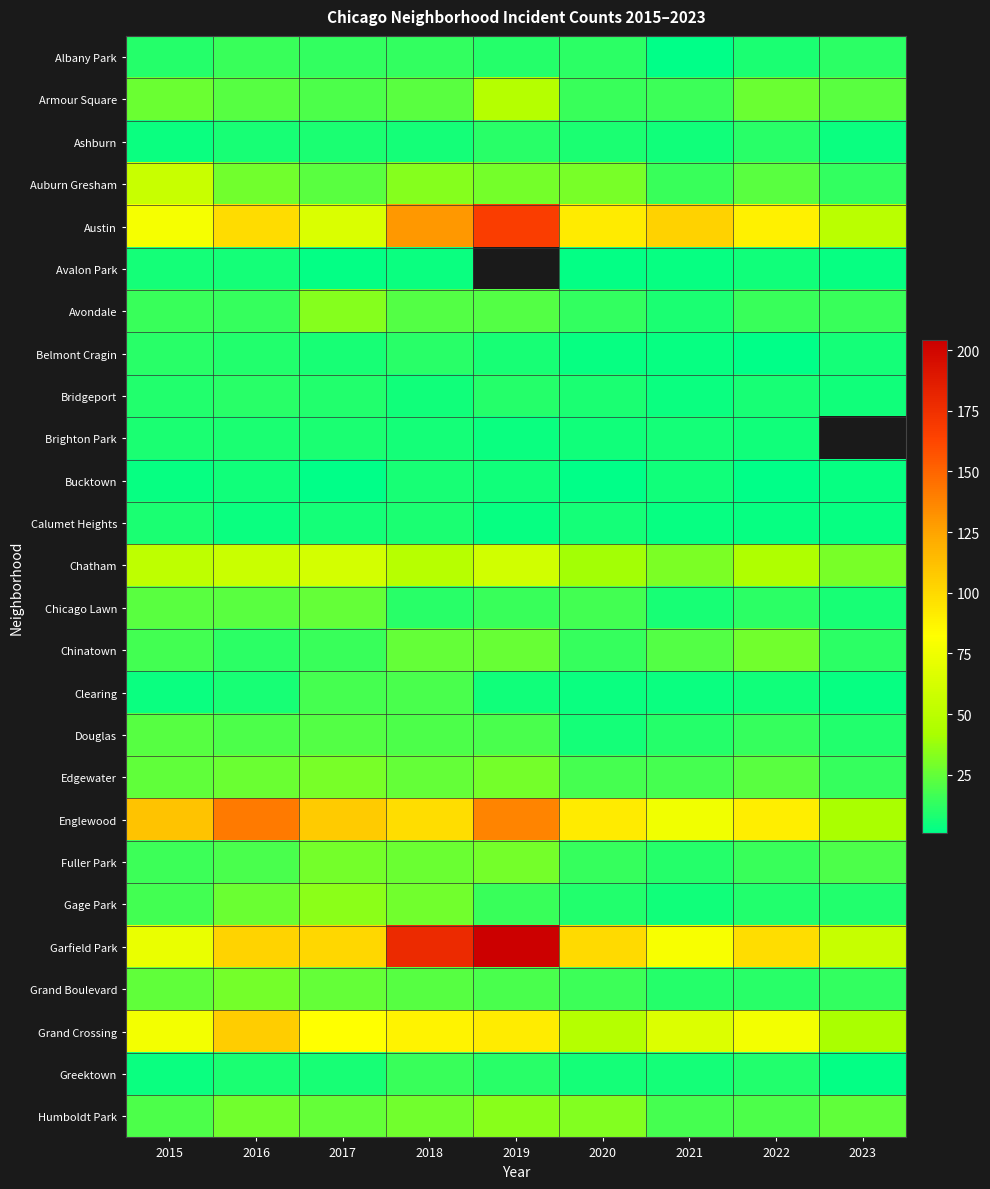

Is the value of Fuller Park at 2016 greater than the value of Bucktown at 2020?

Yes